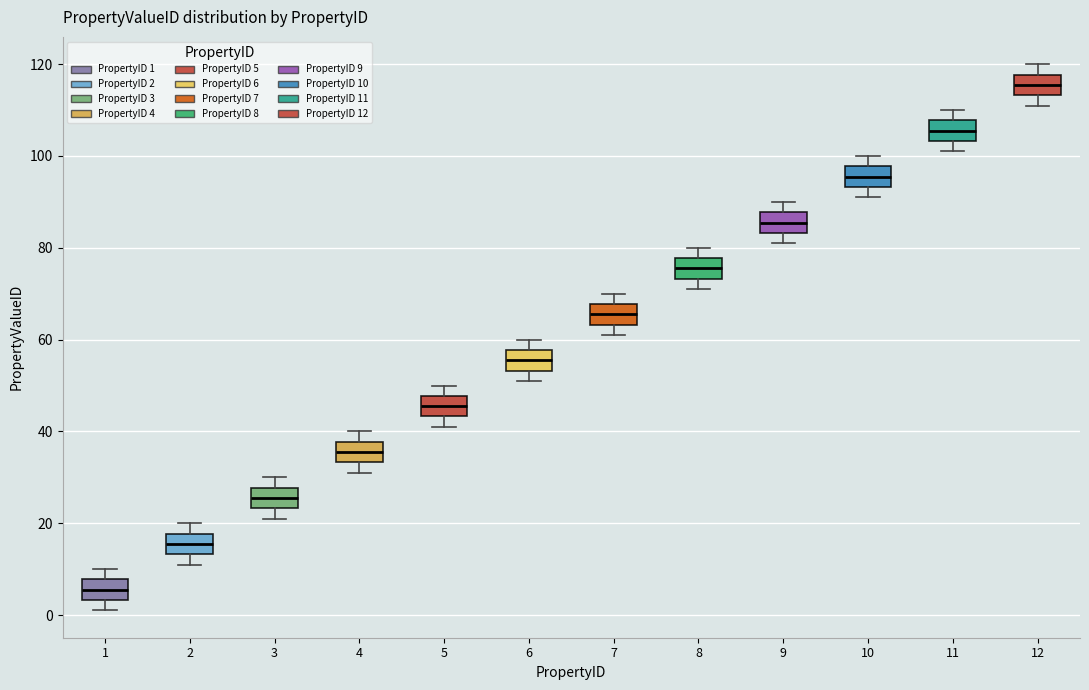

Reading left to right, transcribe this box plot: for each box, give where its median line is, the range the box spans, and where its two whiskers end, as read against the y-axis. The values are not printed on the chart, so give them approximately, as read against the axis.

1: median 6, box 4 to 8, whiskers 2 to 10
2: median 16, box 14 to 18, whiskers 12 to 20
3: median 26, box 24 to 28, whiskers 22 to 30
4: median 36, box 34 to 38, whiskers 32 to 40
5: median 46, box 44 to 48, whiskers 42 to 50
6: median 56, box 54 to 58, whiskers 52 to 60
7: median 66, box 64 to 68, whiskers 62 to 70
8: median 76, box 74 to 78, whiskers 72 to 80
9: median 86, box 84 to 88, whiskers 82 to 90
10: median 96, box 94 to 98, whiskers 92 to 100
11: median 106, box 104 to 108, whiskers 102 to 110
12: median 116, box 114 to 118, whiskers 112 to 120